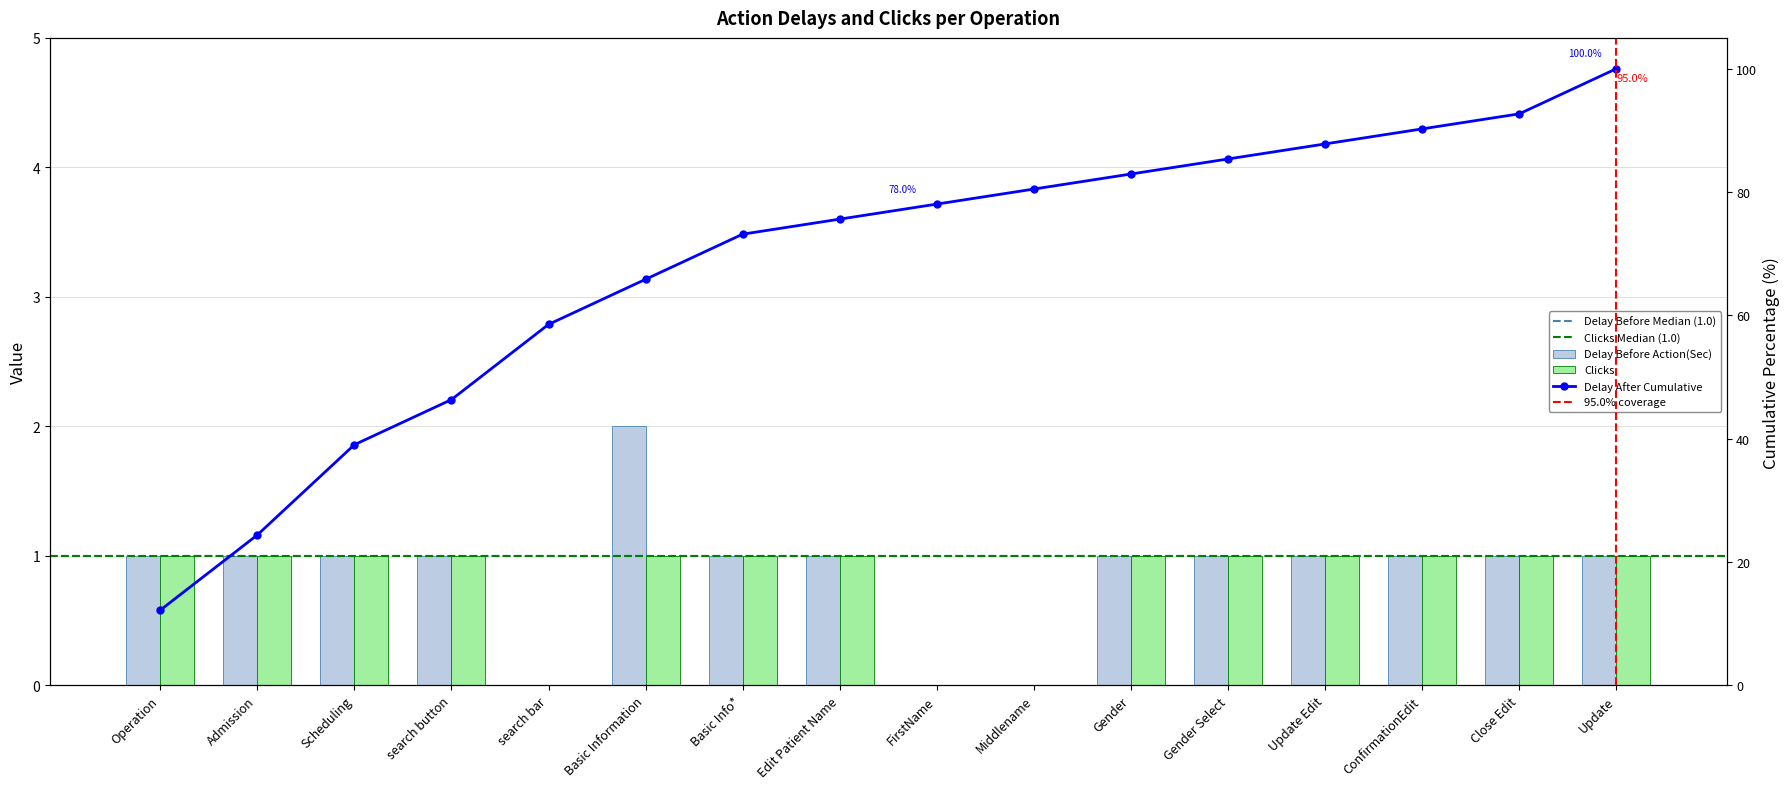

How many Clicks values are between 1 and 2?

13